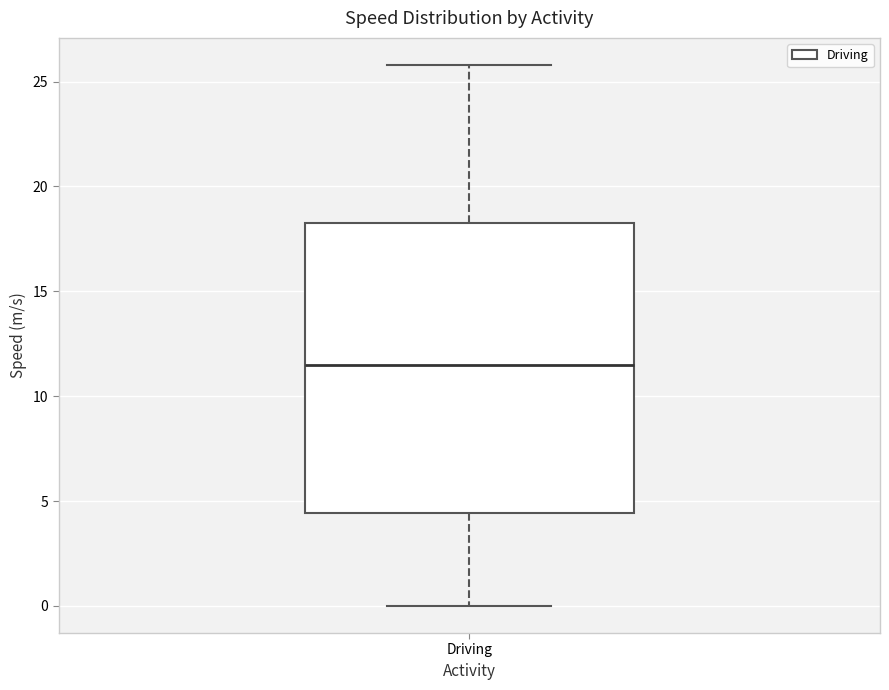

Read this box plot against the y-axis: the position of the median line, the range covered by the box, and the ends of both whiskers. The values are not printed on the chart, so give them approximately, as read against the axis.

median 11.5, box 4.5 to 18.5, whiskers 0.0 to 26.0